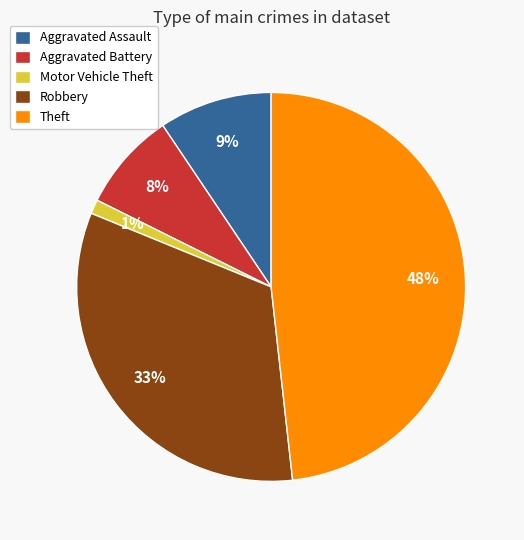

True or false: Theft accounts for 60% of the total.

False